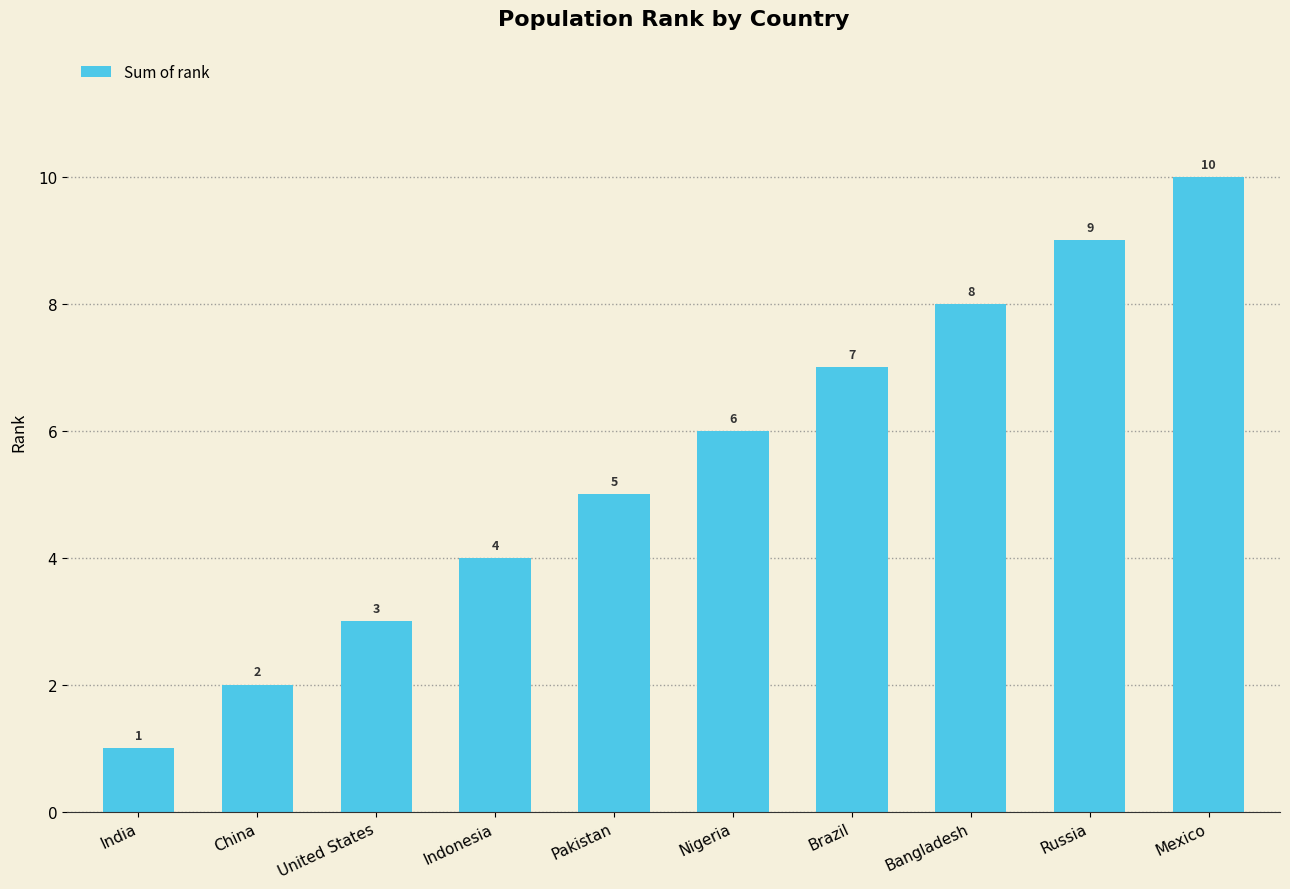

True or false: the data shows 5 at Pakistan.

True